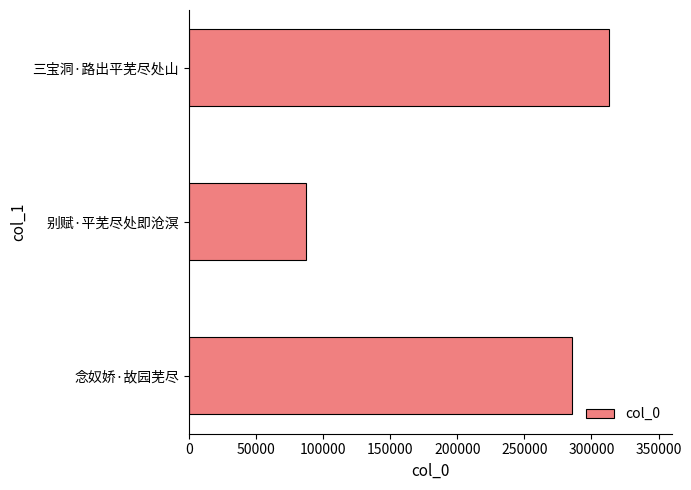

What is the change in value from 别赋·平芜尽处即沧溟 to 三宝洞·路出平芜尽处山?

+226215